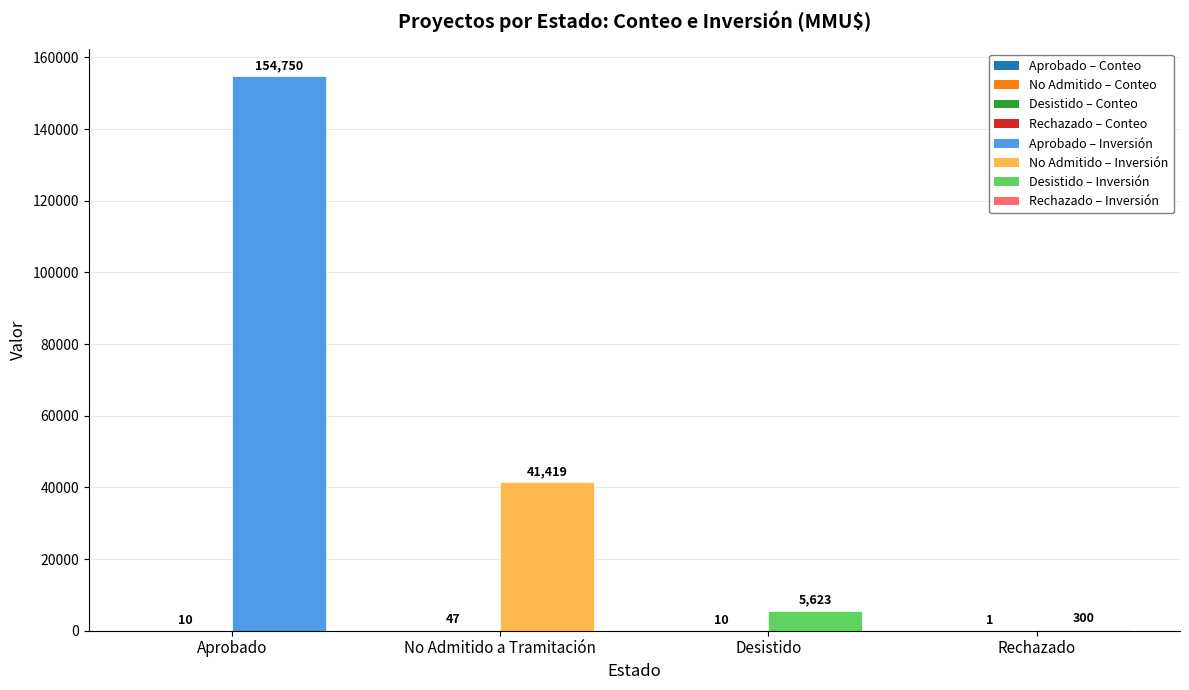

At which category is the sum across all series the highest?

Aprobado